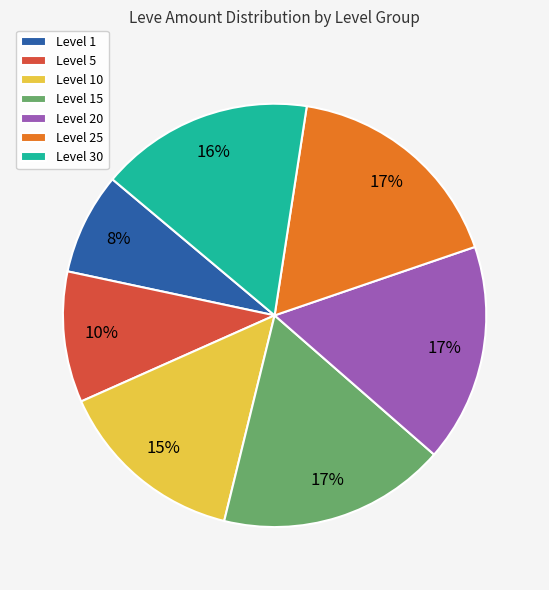

The Level 20 slice represents 27% of the pie. True or false?

False